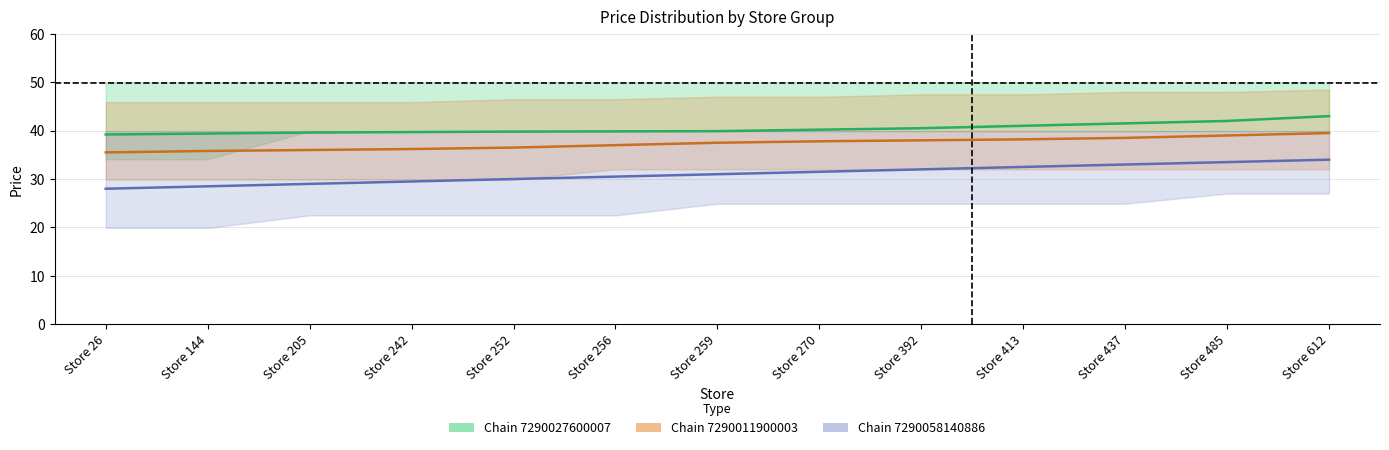

Rank the series by their maximum value, from lowest to highest.

Chain 7290058140886 (mean), Chain 7290011900003 (mean), Chain 7290027600007 (mean)